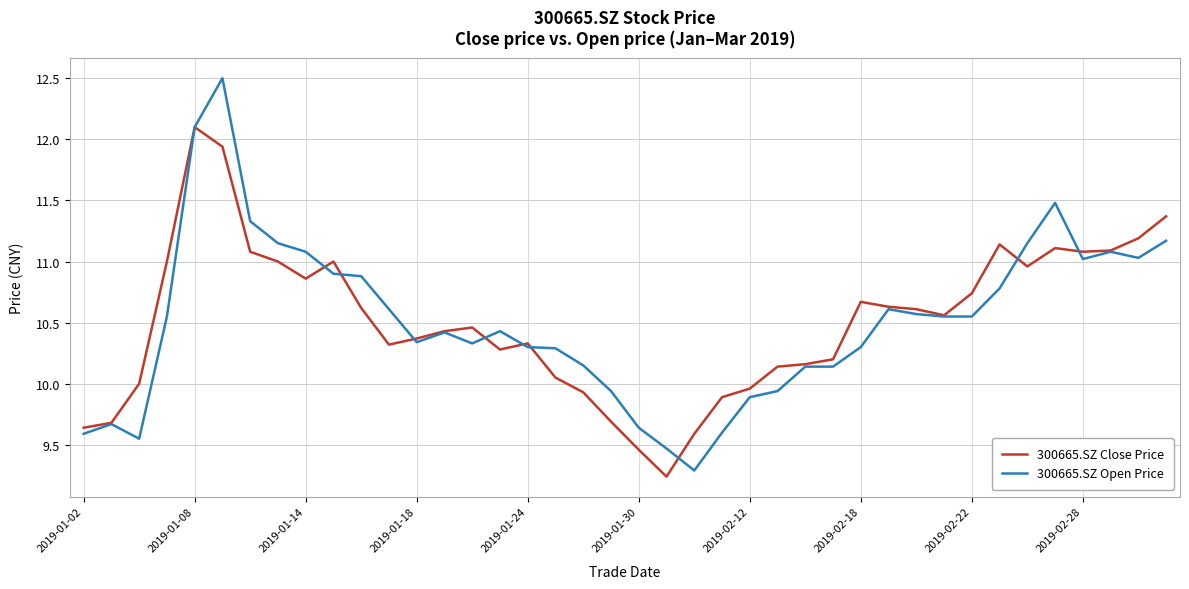

What is the greatest value displayed?

12.5